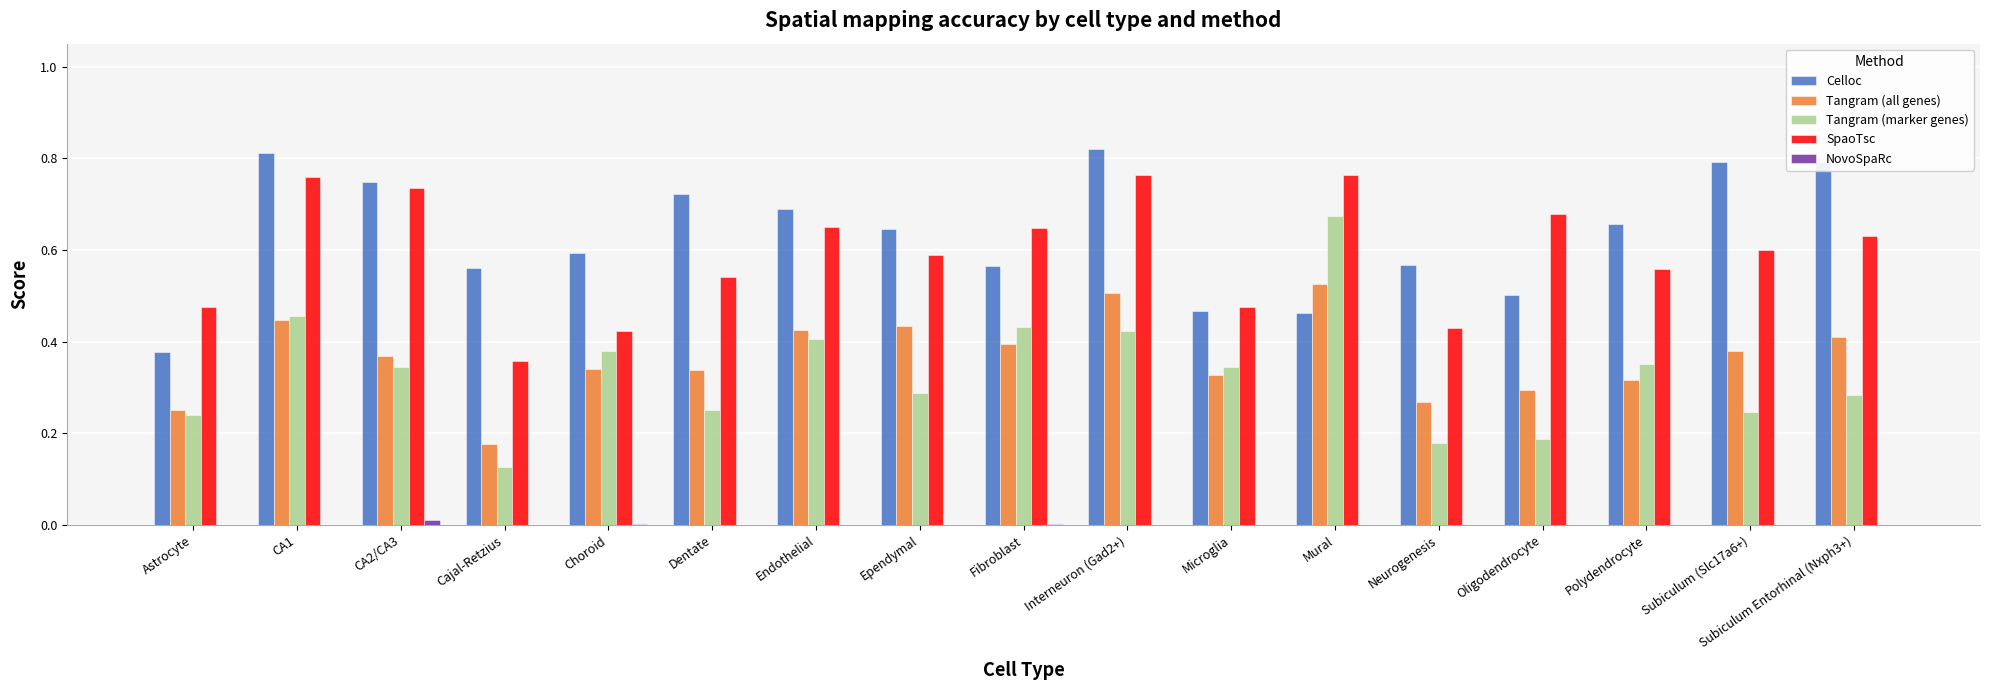

The value of SpaoTsc at Fibroblast is 0.6. True or false?

True